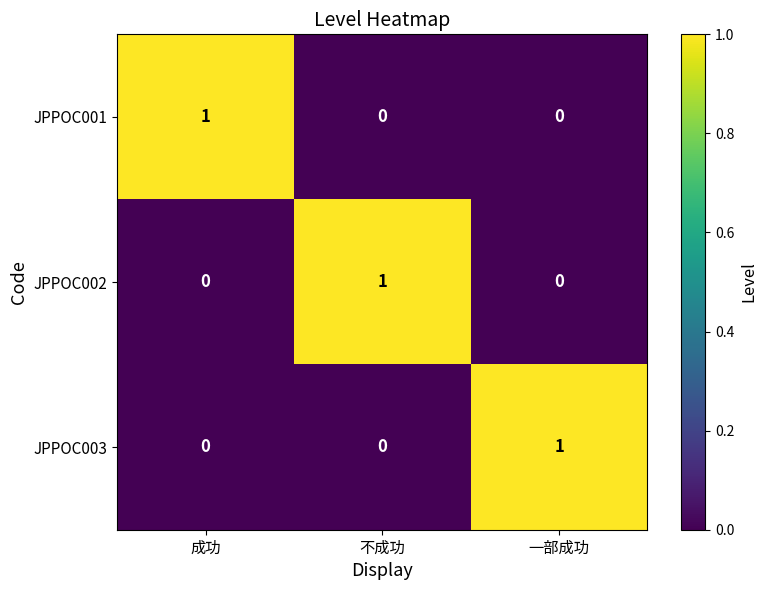

At how many categories does at least one series exceed 0?

3